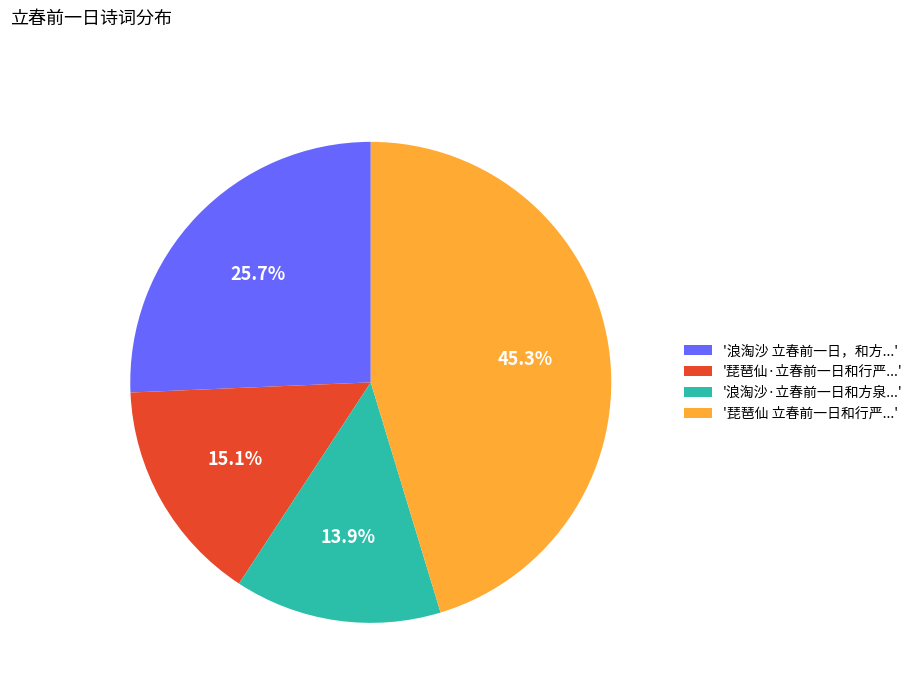

Count the number of slices in the pie.

4